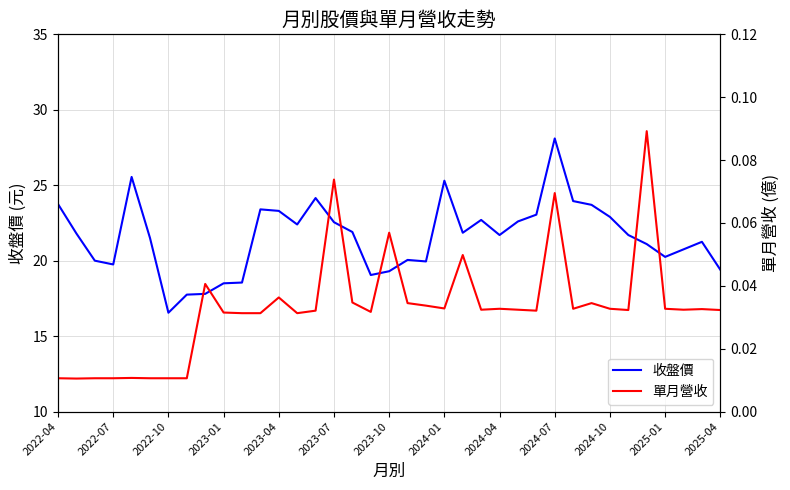

Count the 單月營收 values in the range 0 to 1.

37